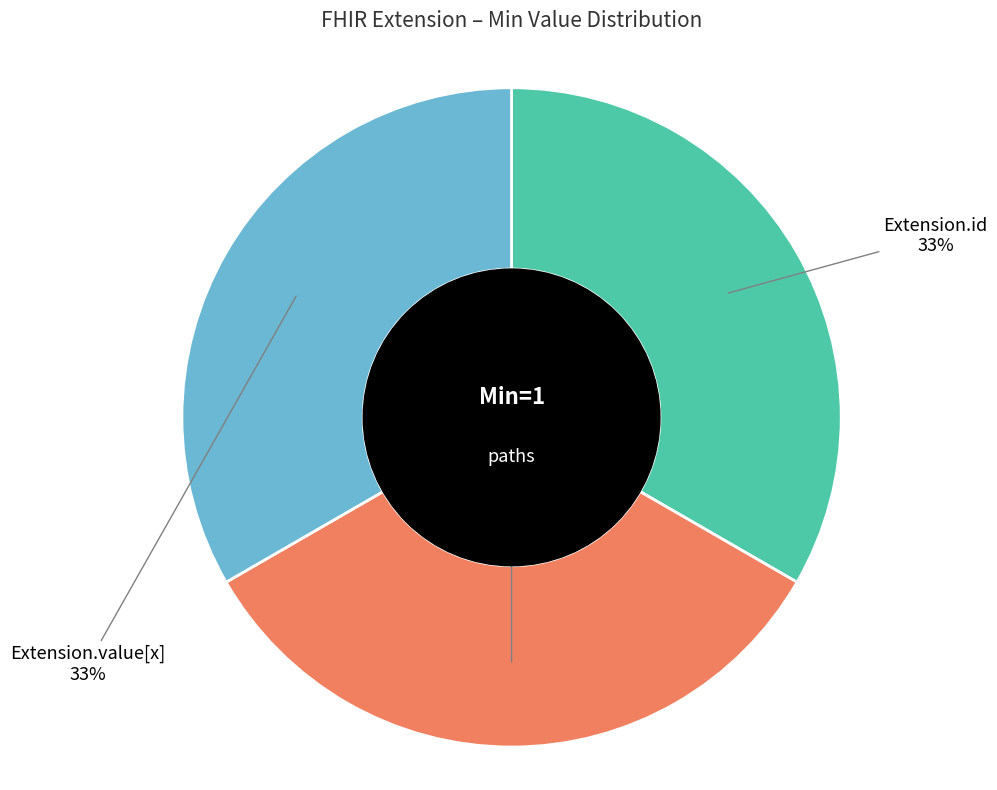

How many slices are in this pie chart?

3